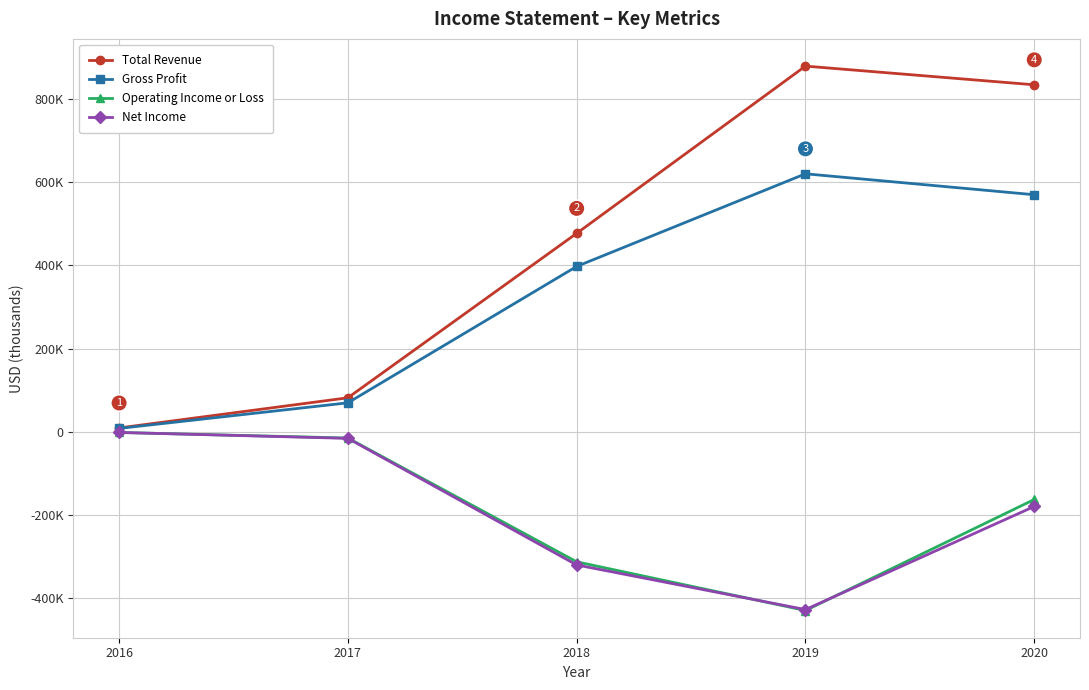

At 2017, list the series in order from largest to smallest.

Total Revenue, Gross Profit, Operating Income or Loss, Net Income